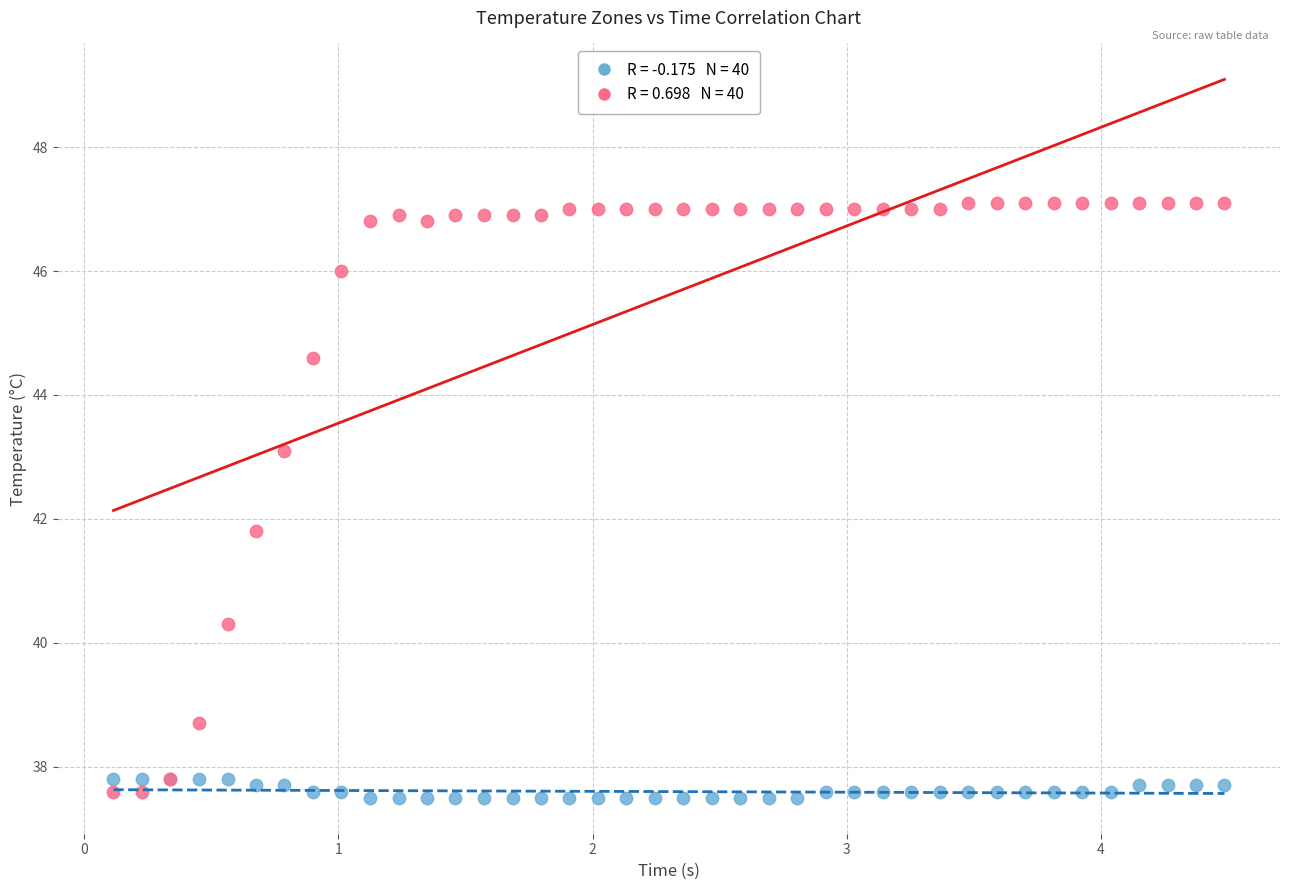

Across all series, what Y value is closest to 42?

41.8